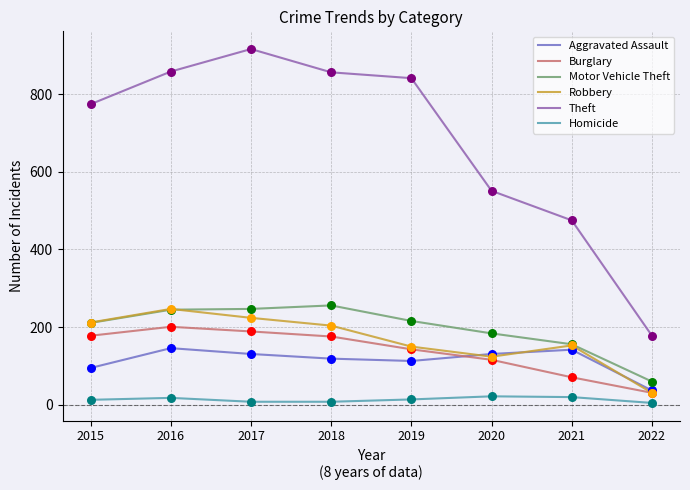

At how many categories does at least one series exceed 762?

5